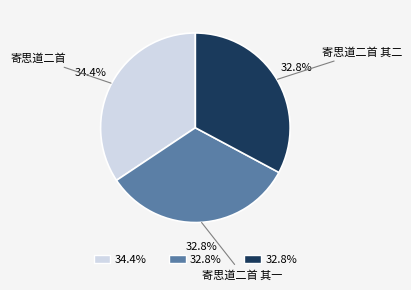

To the nearest percent, what is the average slice percentage?

33%